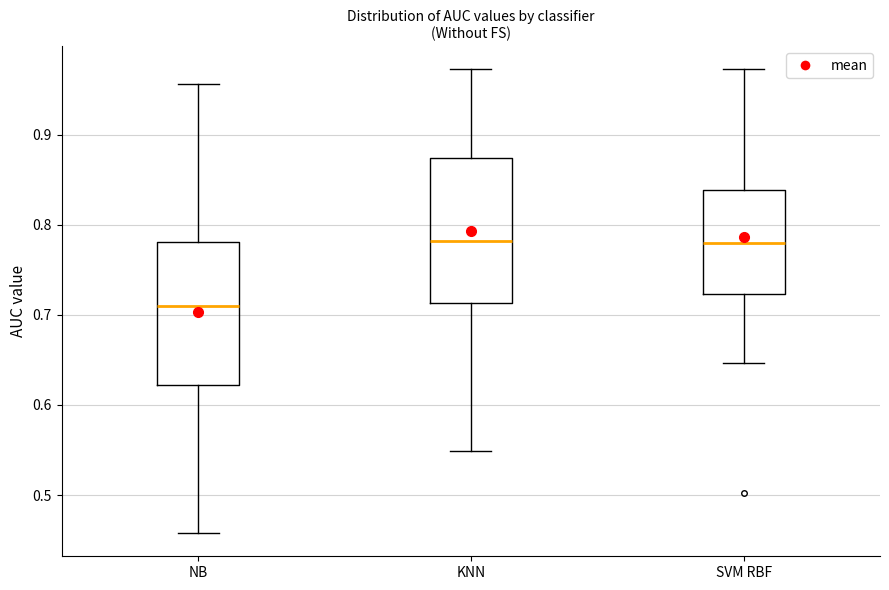

Reading left to right, read every box against the y-axis: the position of its median line, the range the box covers, and the ends of its whiskers. The values are not printed on the chart, so give them approximately, as read against the axis.

NB: median 0.71, box 0.62 to 0.78, whiskers 0.46 to 0.96
KNN: median 0.78, box 0.71 to 0.87, whiskers 0.55 to 0.97
SVM RBF: median 0.78, box 0.72 to 0.84, whiskers 0.65 to 0.97